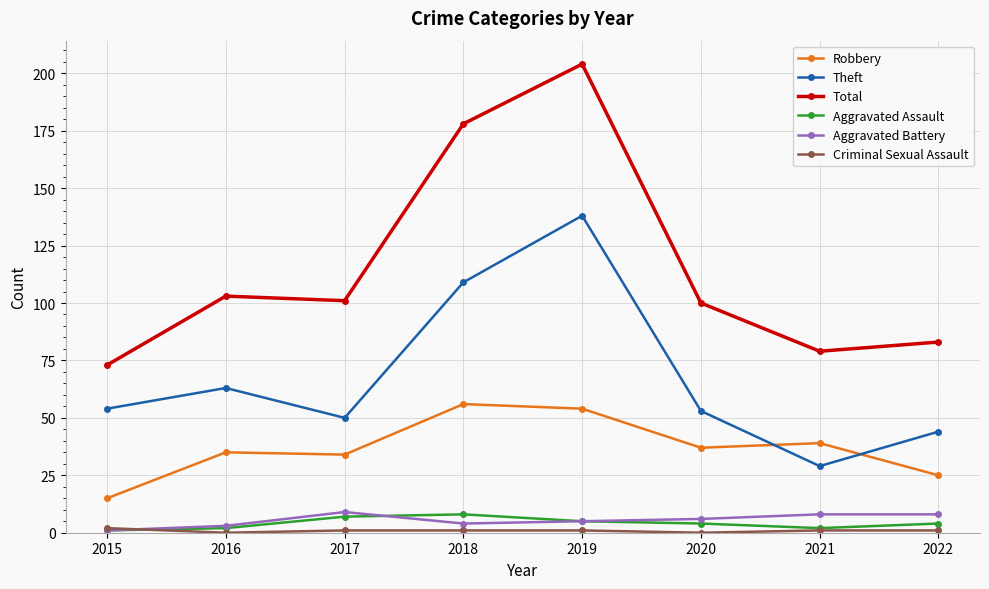

At which category does Theft reach its first local valley?

2017